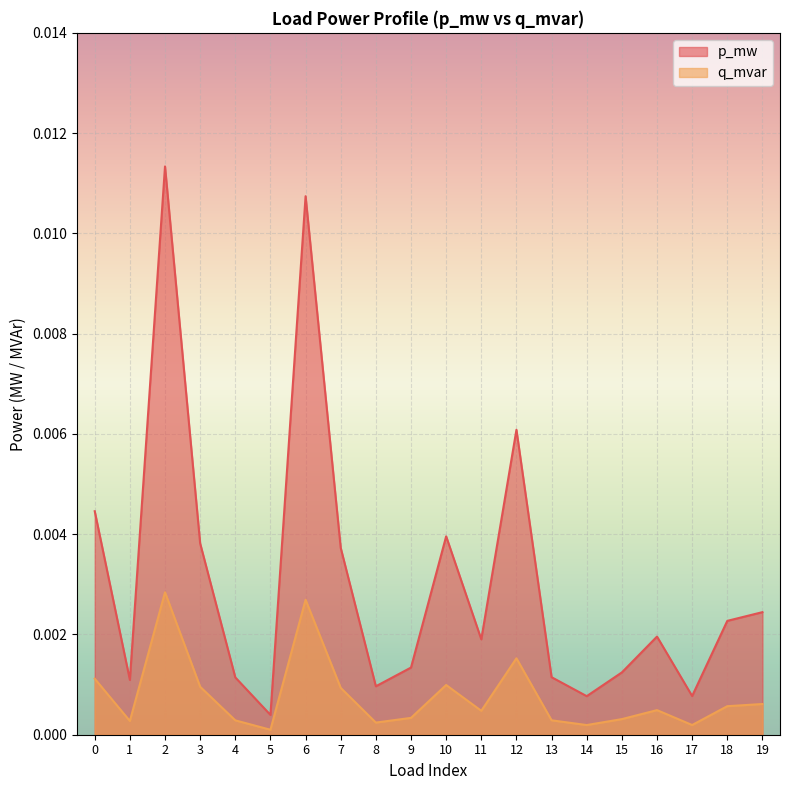

Which category has the highest value in the p_mw series?

2